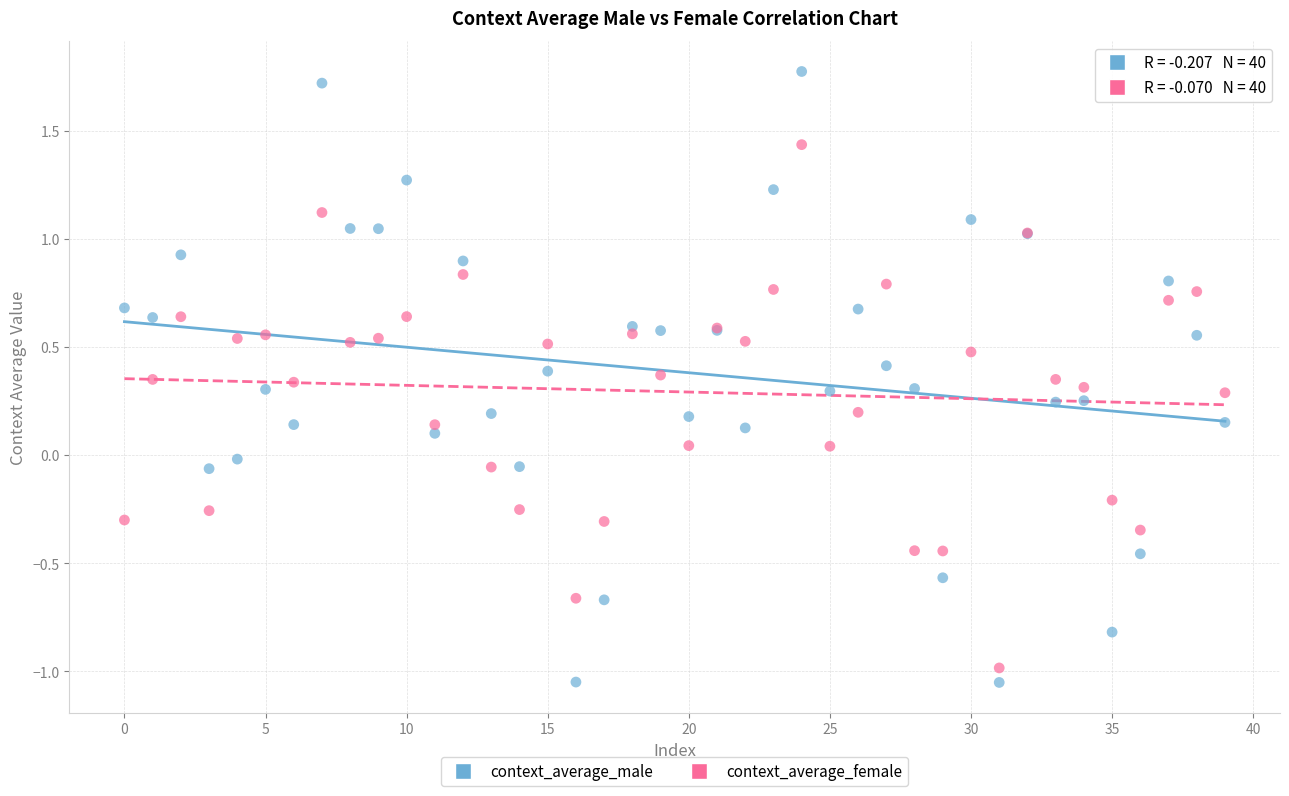

Which series contains the highest Y value?

context_average_male